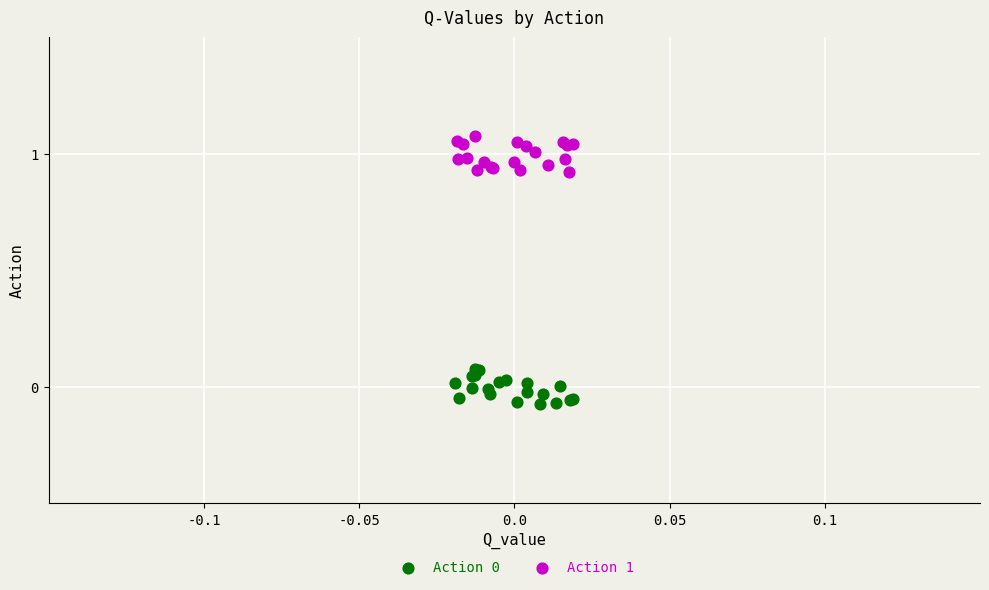

Which series reaches the maximum Y coordinate?

Action 1